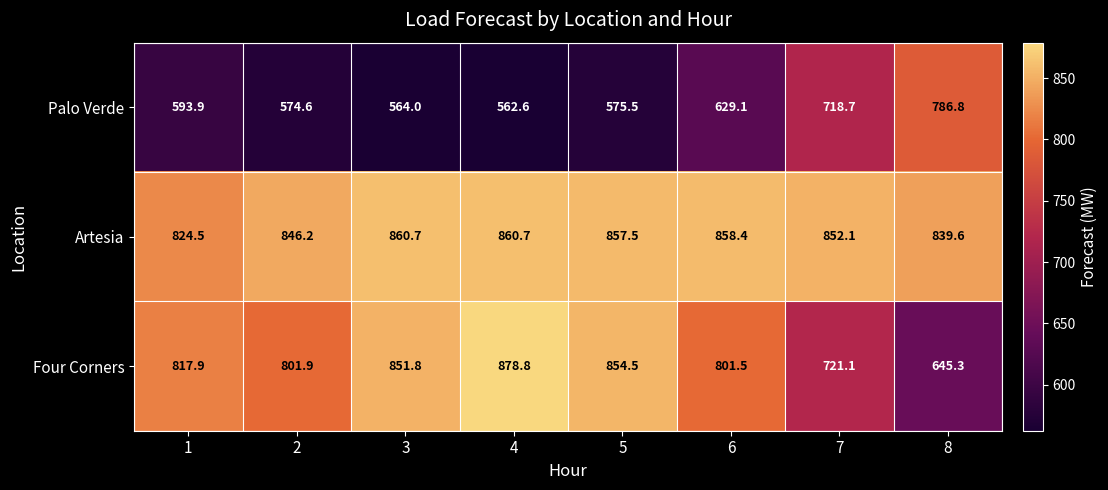

Reading left to right, extract all data points from this chart.

Palo Verde: 1=593.9	2=574.6	3=564.0	4=562.6	5=575.5	6=629.1	7=718.7	8=786.8
Artesia: 1=824.5	2=846.2	3=860.7	4=860.7	5=857.5	6=858.4	7=852.1	8=839.6
Four Corners: 1=817.9	2=801.9	3=851.8	4=878.8	5=854.5	6=801.5	7=721.1	8=645.3